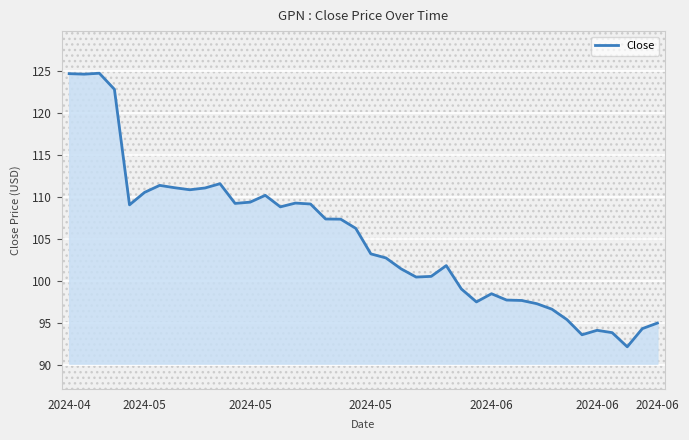

What is the greatest value displayed?

124.7